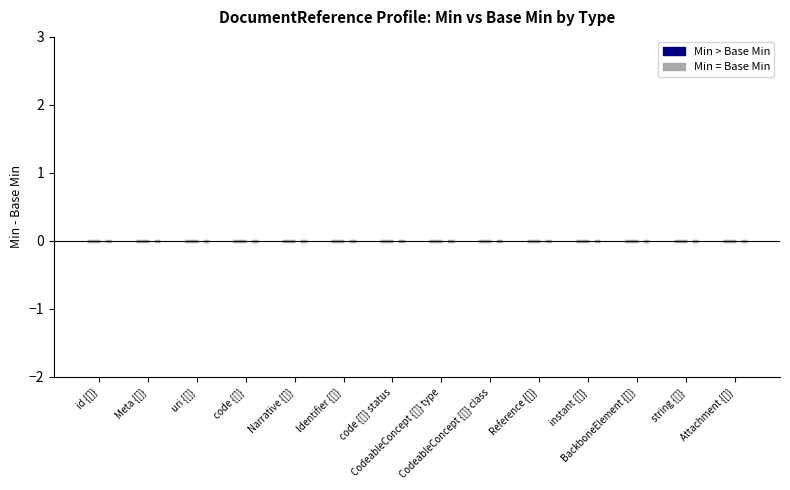

Does the chart contain stacked bars?

No